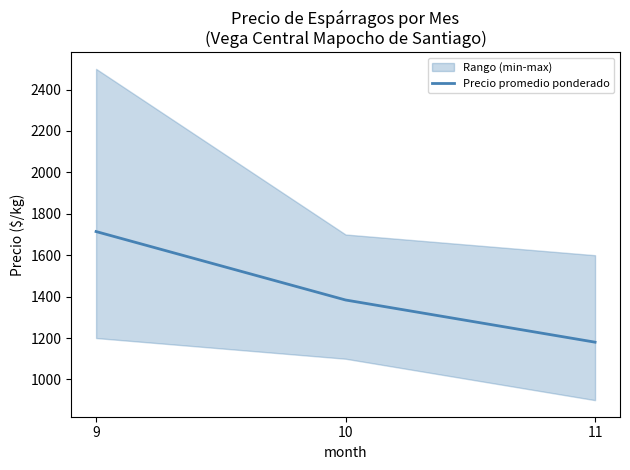

How many distinct data groups are displayed?

1